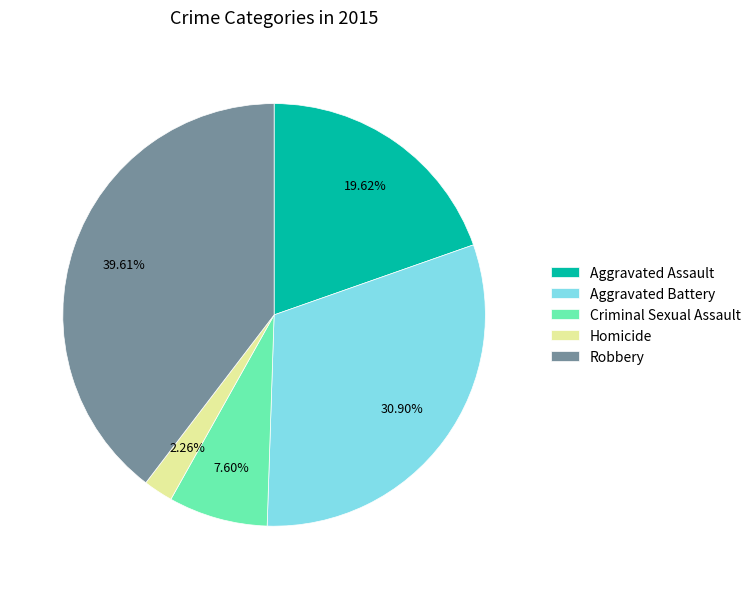

Which slice is the largest?

Robbery